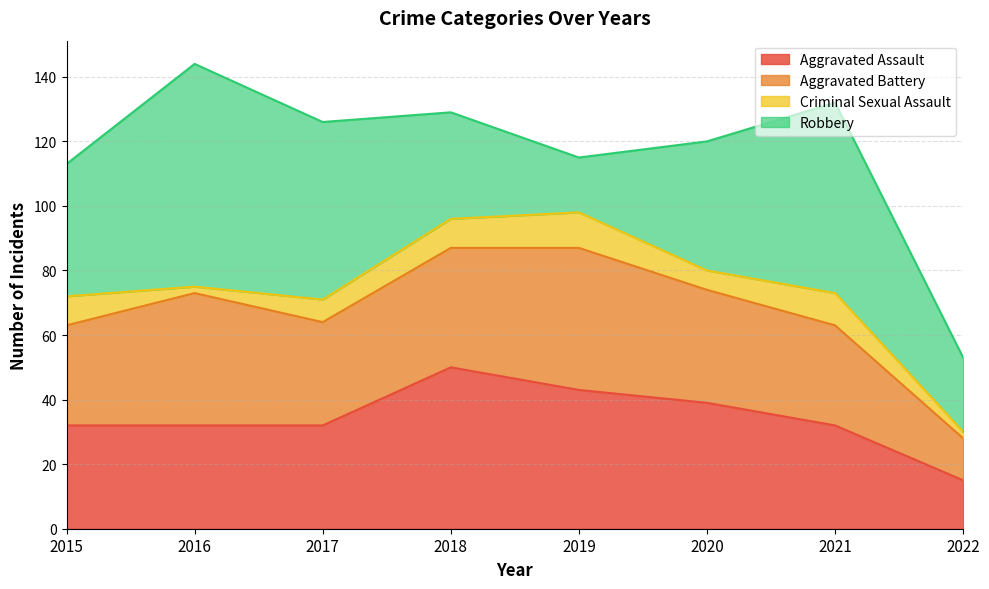

At how many categories does at least one series exceed 15?

8